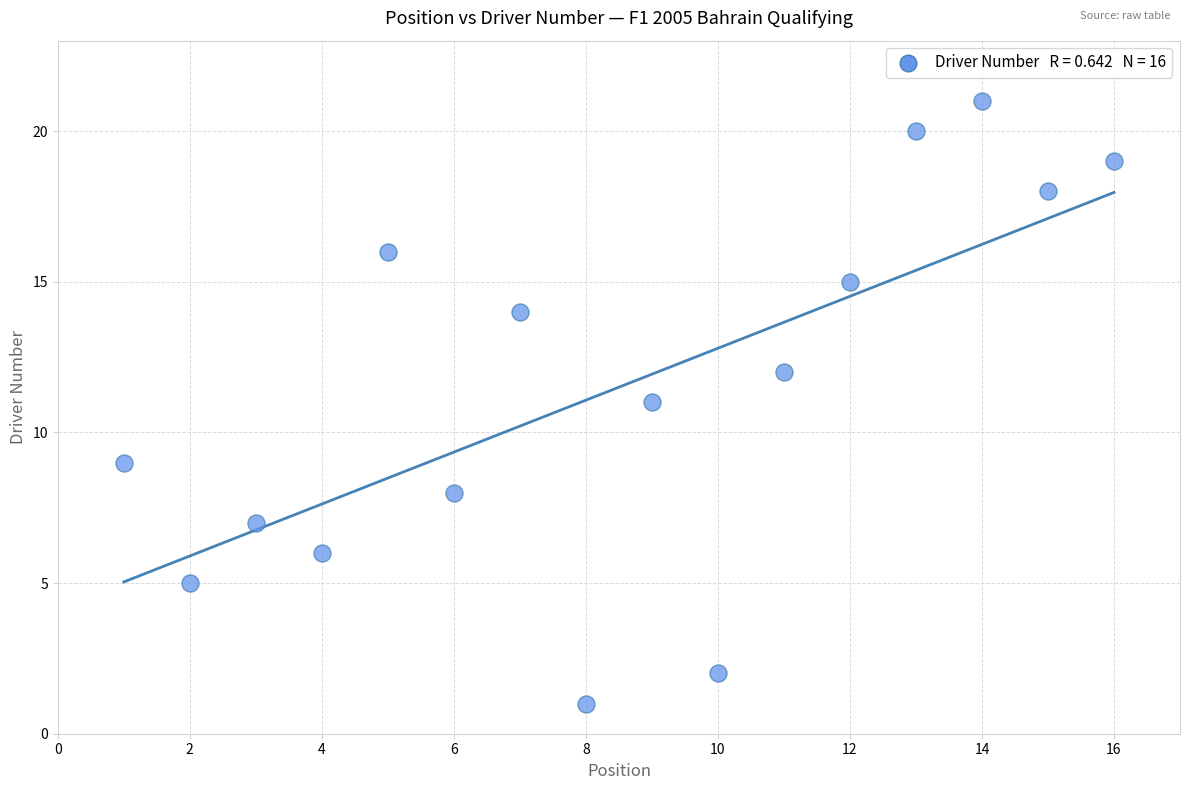

What is the range of Y values (max minus min)?

20